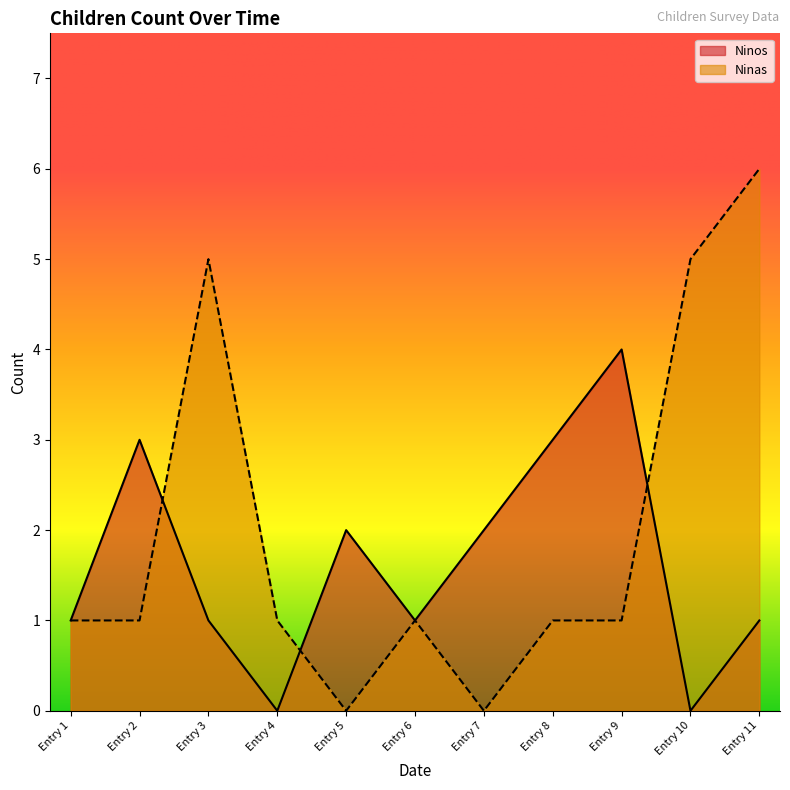

Rank the series by their maximum value, from highest to lowest.

Ninas, Ninos